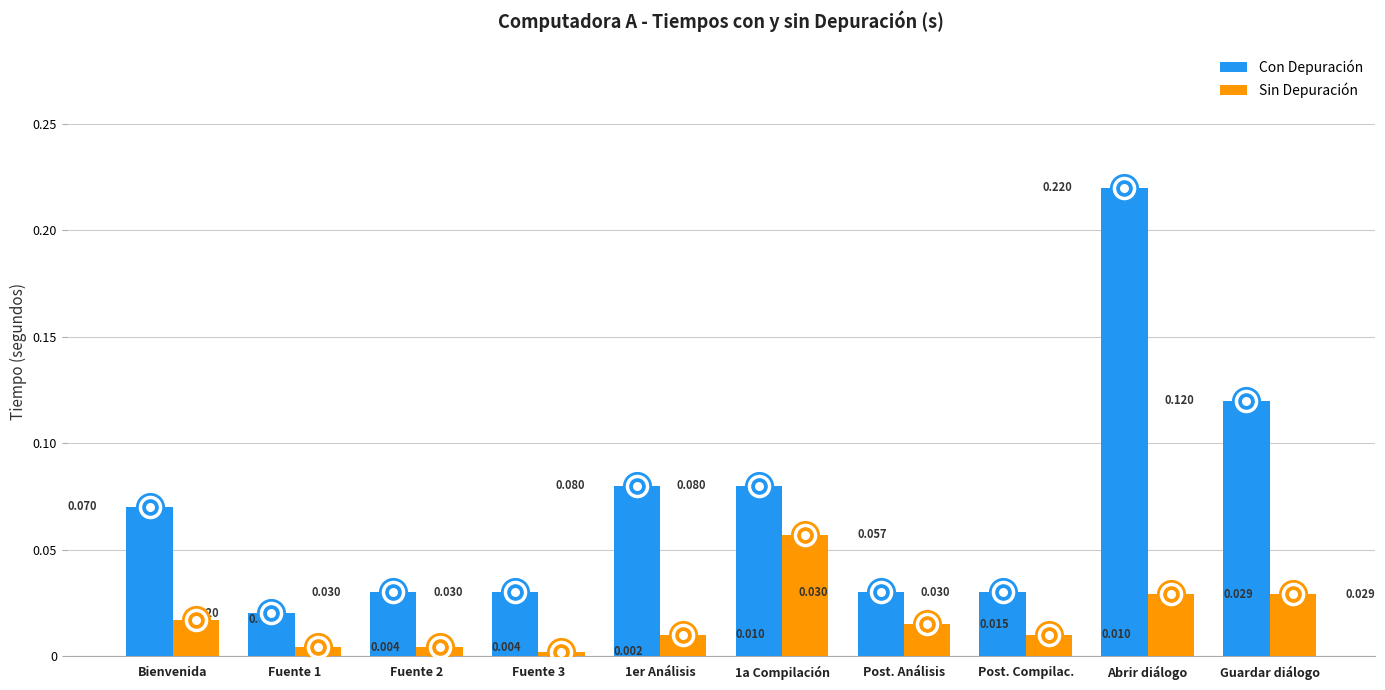

What is the total value across all series at Guardar diálogo?

0.1